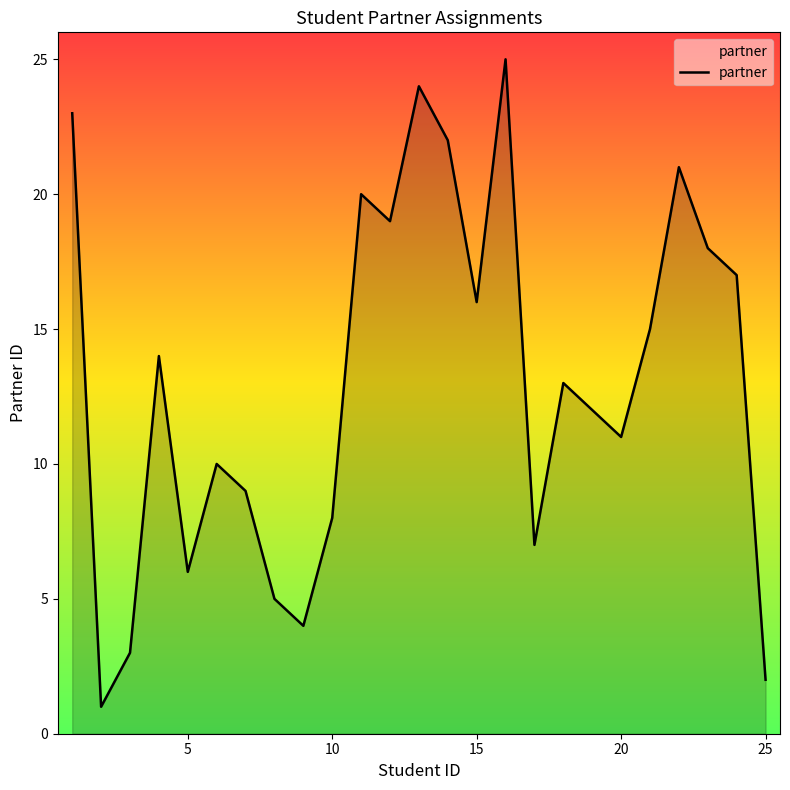

What is the greatest value displayed?

25